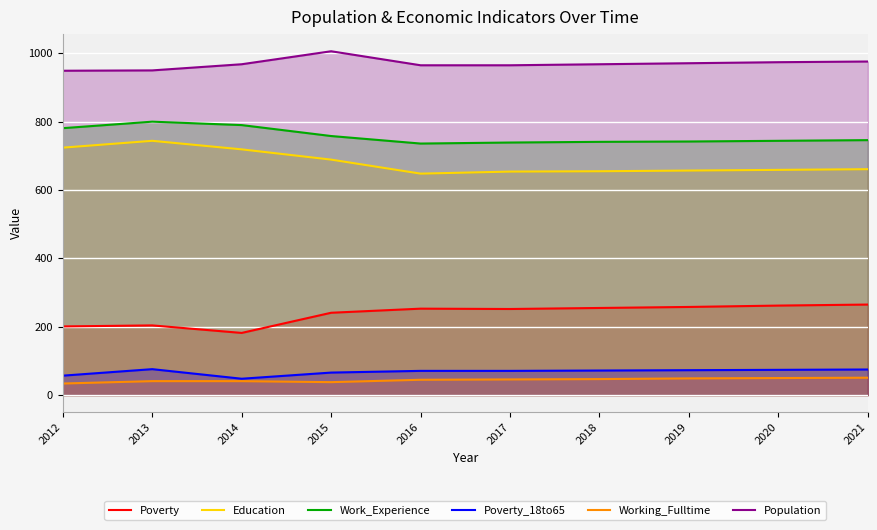

At which label does Education reach its peak?

2013